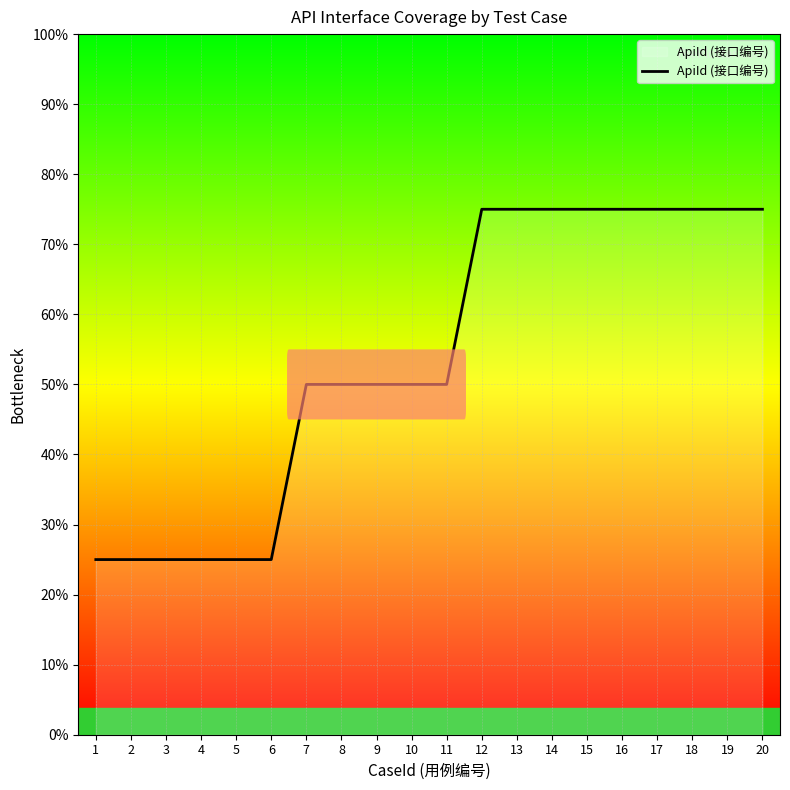

Does the chart have visible grid lines?

Yes